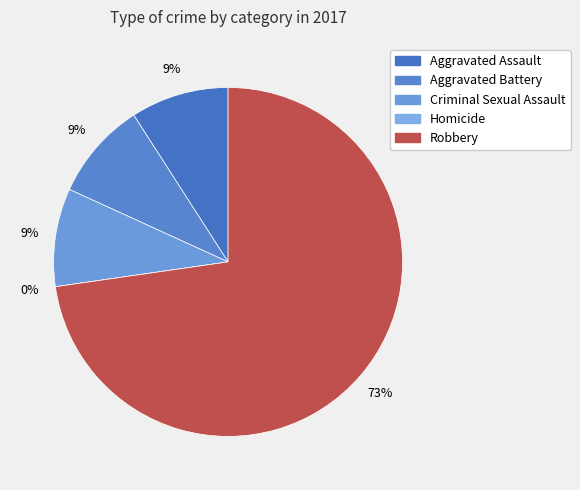

Count the number of slices in the pie.

5